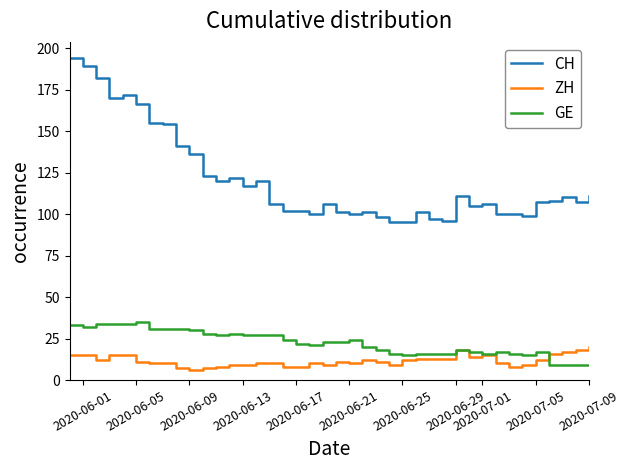

Rank the series by their maximum value, from highest to lowest.

CH, GE, ZH